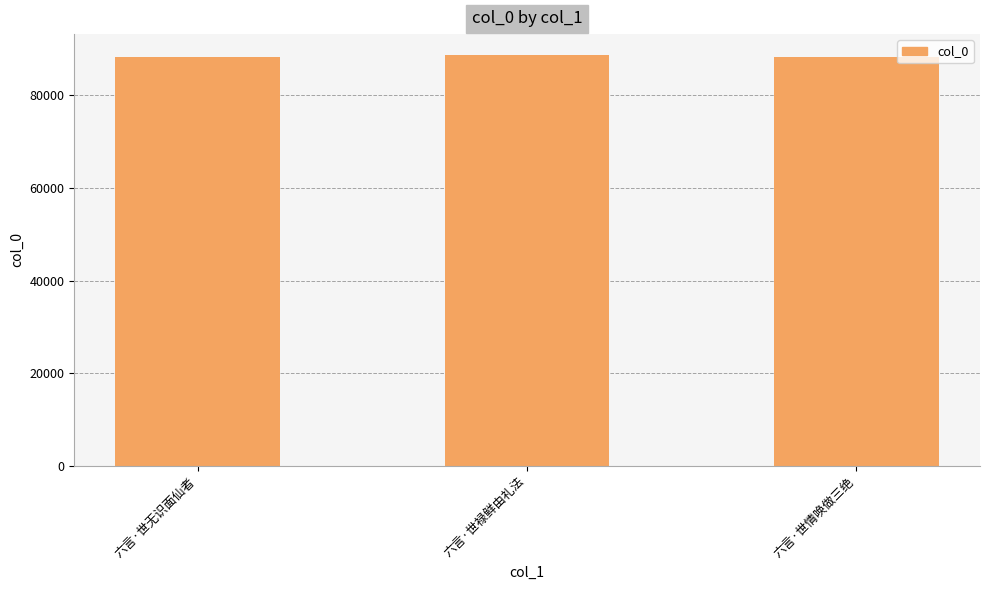

At which label does the data first exceed 88284?

六言·世禄鲜由礼法